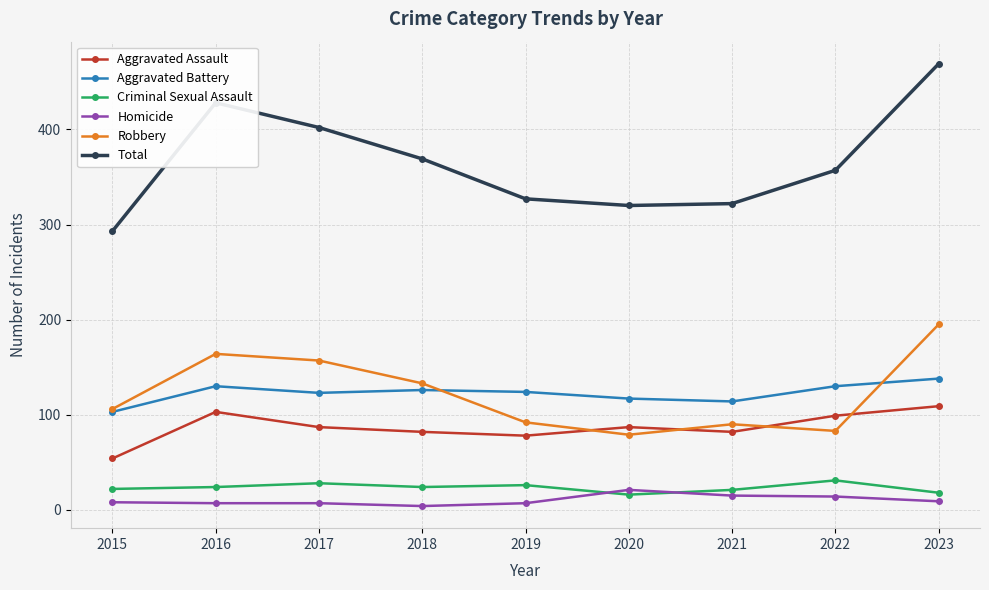

How many data points does each series have?

9